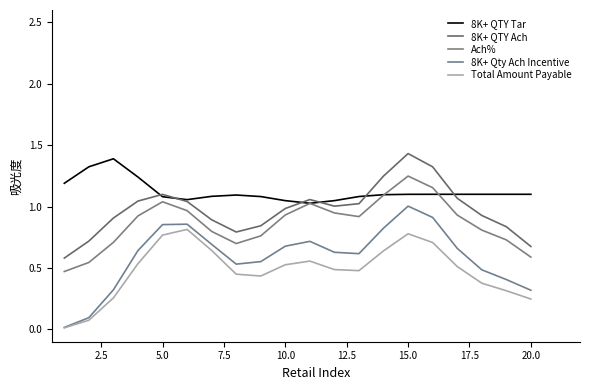

Reading left to right, list all the values displayed in this chart.

8K+ QTY Tar: 1.2	1.3	1.4	1.2	1.1	1.1	1.1	1.1	1.1	1.0	1.0	1.0	1.1	1.1	1.1	1.1	1.1	1.1	1.1	1.1
8K+ QTY Ach: 0.6	0.7	0.9	1.0	1.1	1.0	0.9	0.8	0.8	1.0	1.1	1.0	1.0	1.2	1.4	1.3	1.1	0.9	0.8	0.7
Ach%: 0.5	0.5	0.7	0.9	1.0	1.0	0.8	0.7	0.8	0.9	1.0	0.9	0.9	1.1	1.2	1.2	0.9	0.8	0.7	0.6
8K+ Qty Ach Incentive: 0.0	0.1	0.3	0.6	0.9	0.9	0.7	0.5	0.6	0.7	0.7	0.6	0.6	0.8	1.0	0.9	0.7	0.5	0.4	0.3
Total Amount Payable: 0.0	0.1	0.3	0.5	0.8	0.8	0.6	0.4	0.4	0.5	0.6	0.5	0.5	0.6	0.8	0.7	0.5	0.4	0.3	0.2